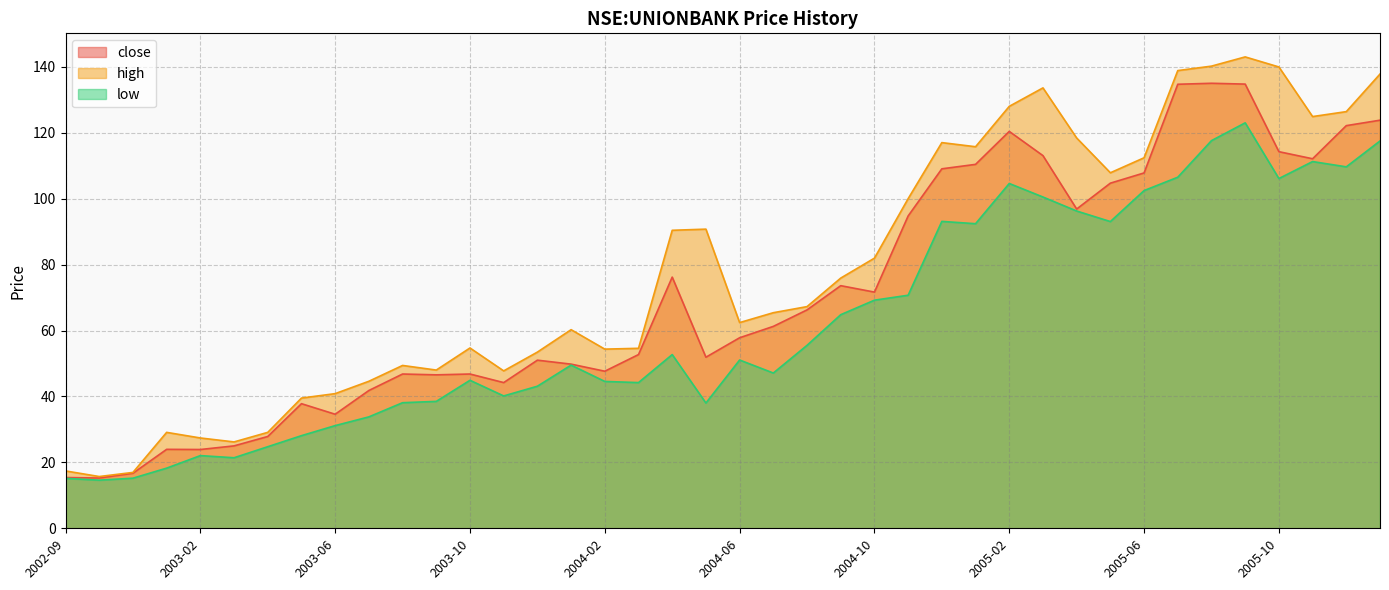

At which category does the chart reach its peak across all series?

2005-09